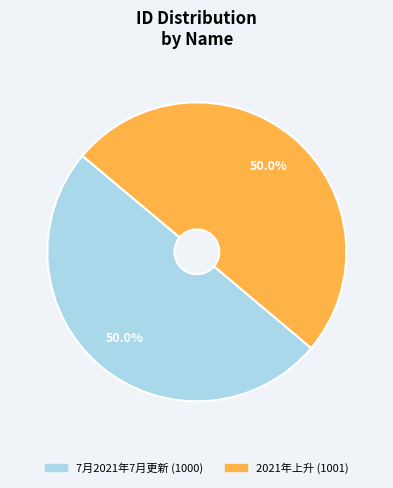

True or false: 7月2021年7月更新 accounts for 50% of the total.

True